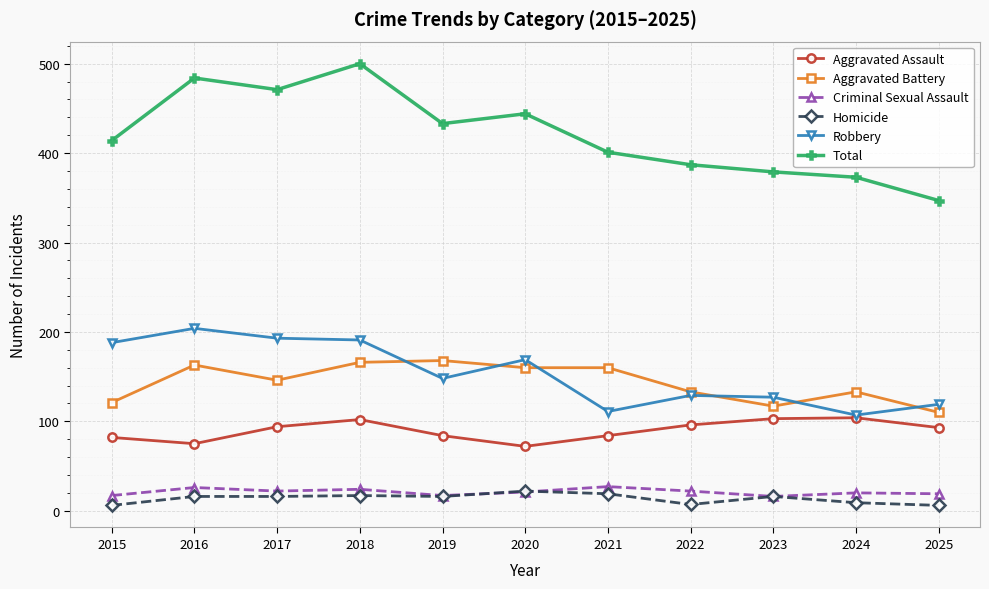

What is the average value of the Homicide series?

14